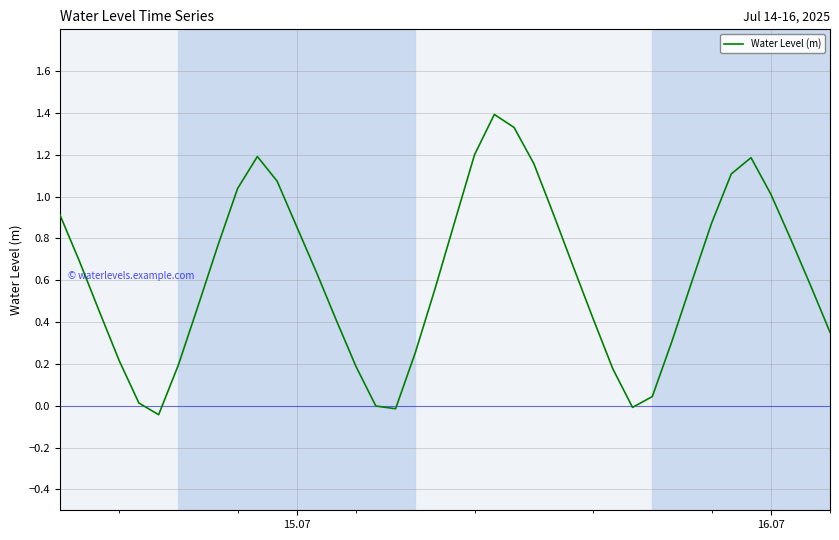

What is the greatest value displayed?

1.4